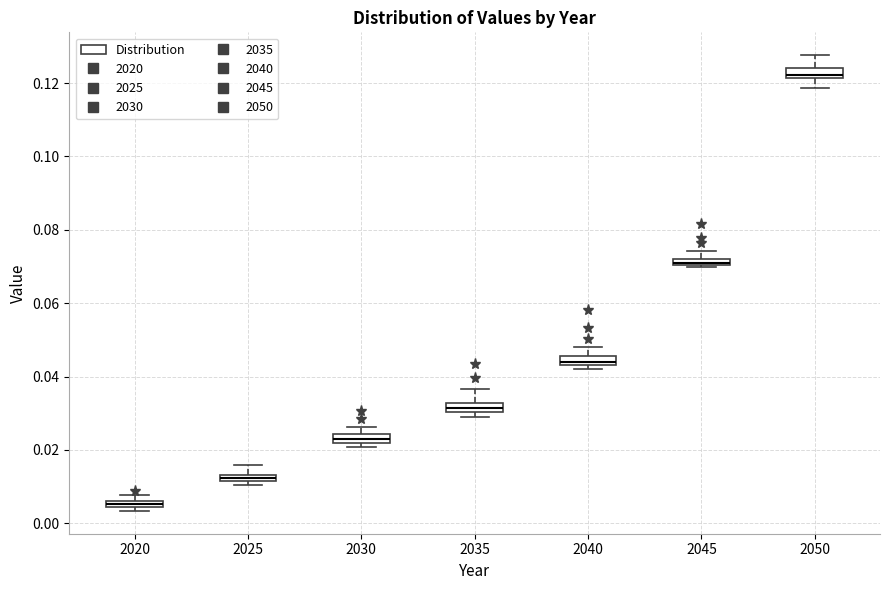

Where does the upper whisker of the box at x = 2035 end on the y-axis? The values are not printed on the chart, so give them approximately, as read against the axis.

0.036